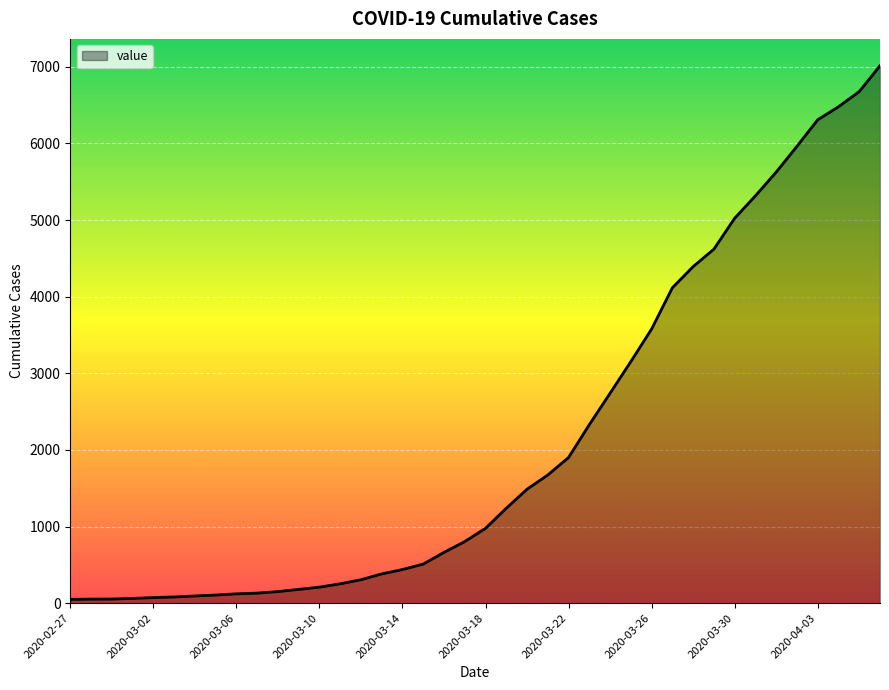

What is the maximum value shown in the chart?

7013